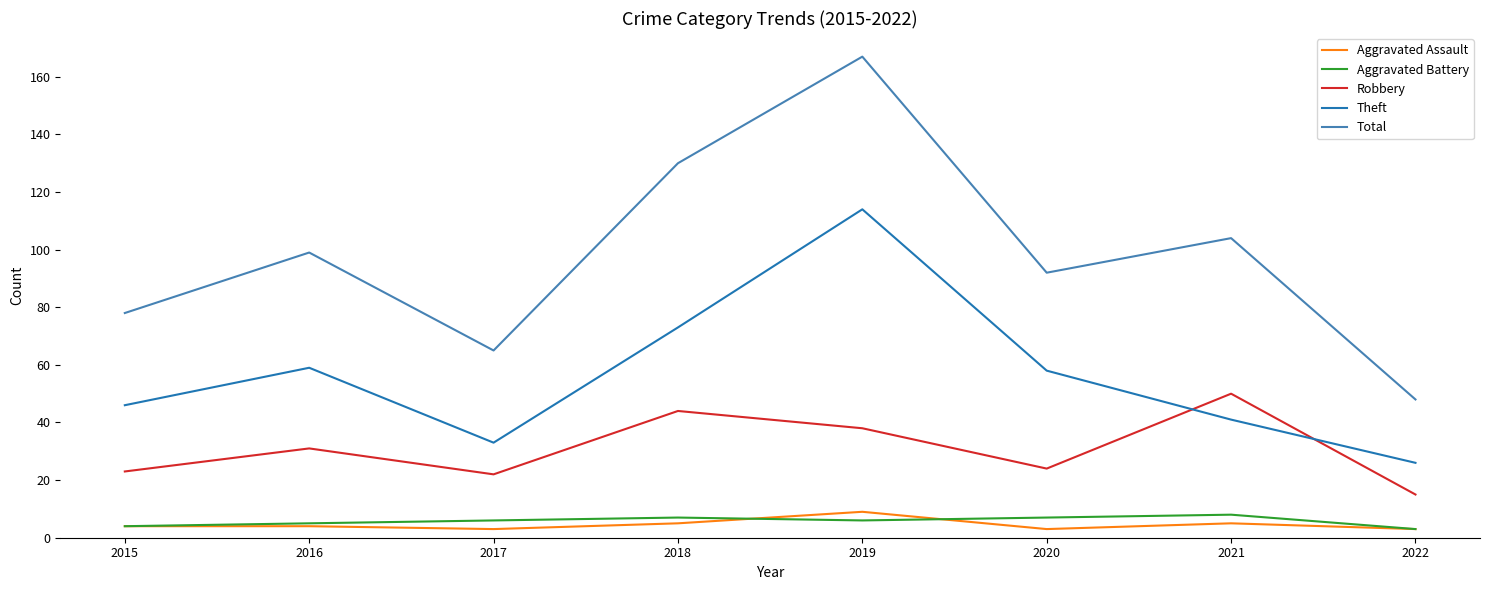

True or false: Robbery has more than 0 points higher than both neighbors.

True